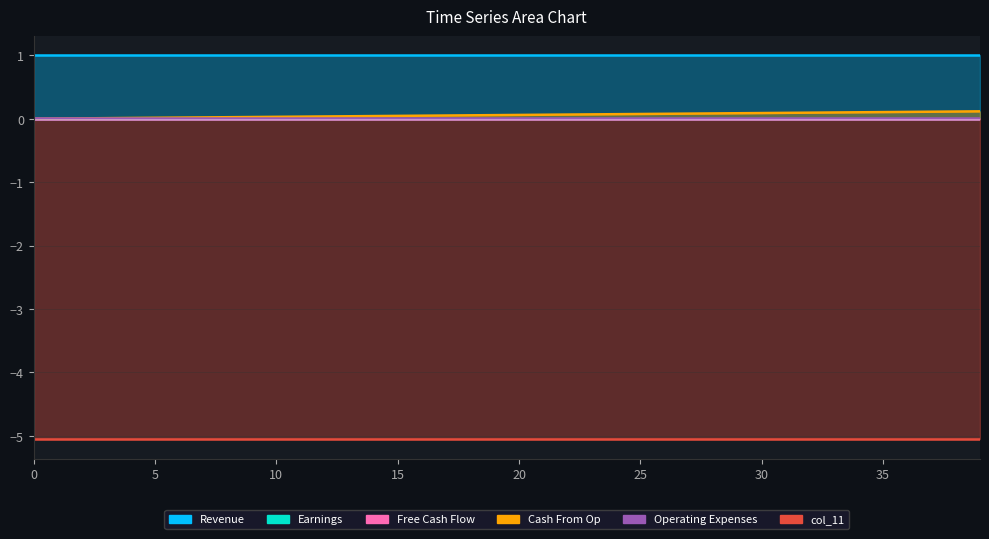

What is the average value of the col_11 series?

-5.1